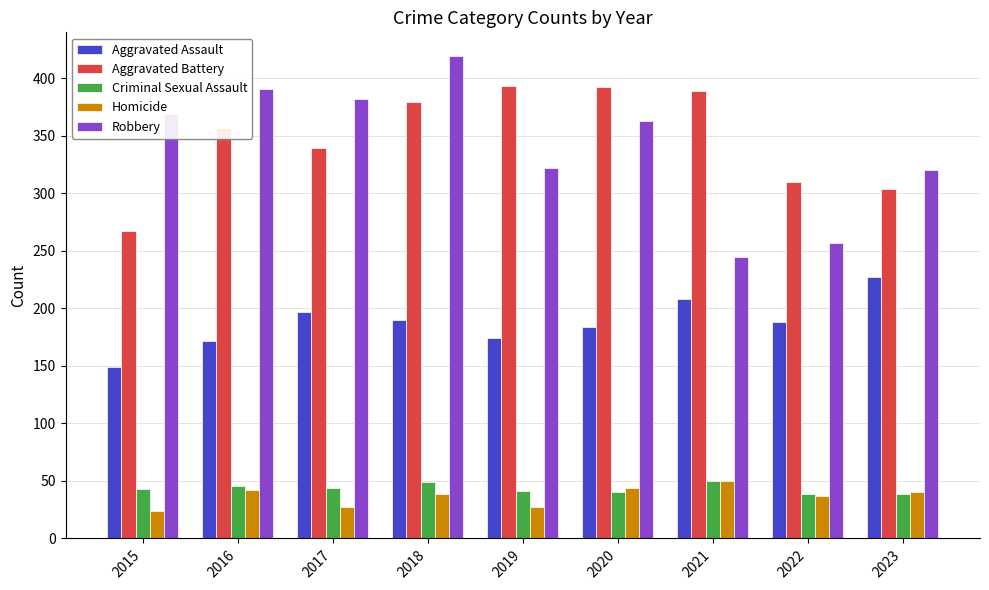

Which series has the largest range (max minus min)?

Robbery